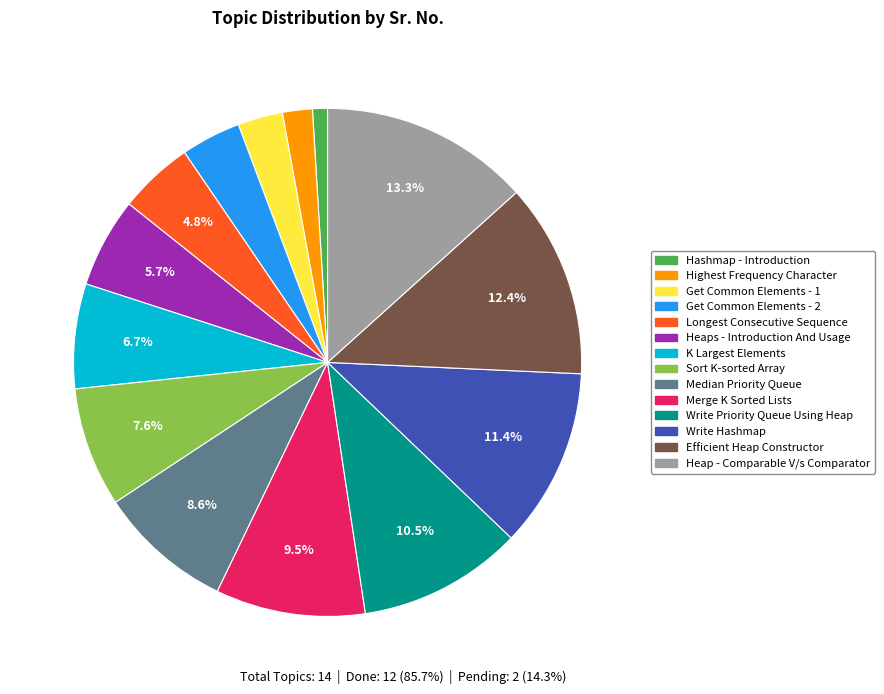

What percentage do Sort K-sorted Array and Write Hashmap together represent?

19.0%